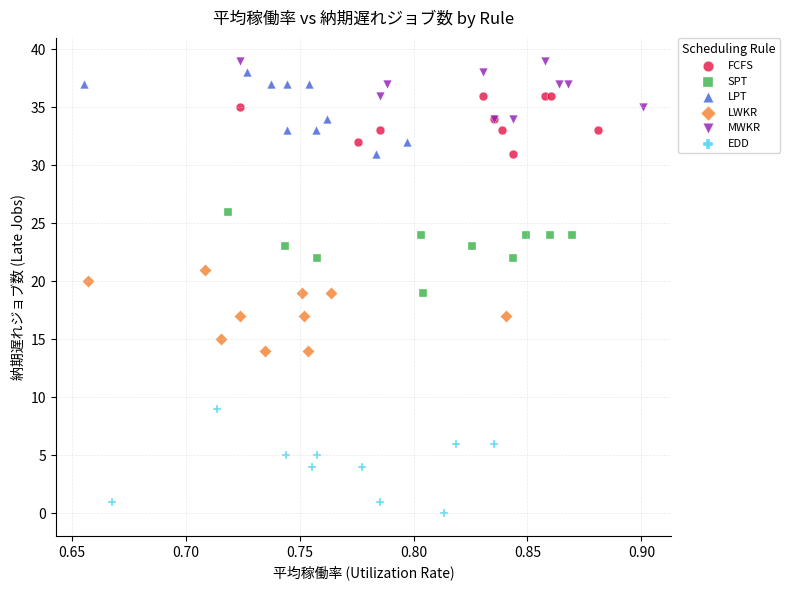

Which series contains the lowest Y value?

EDD